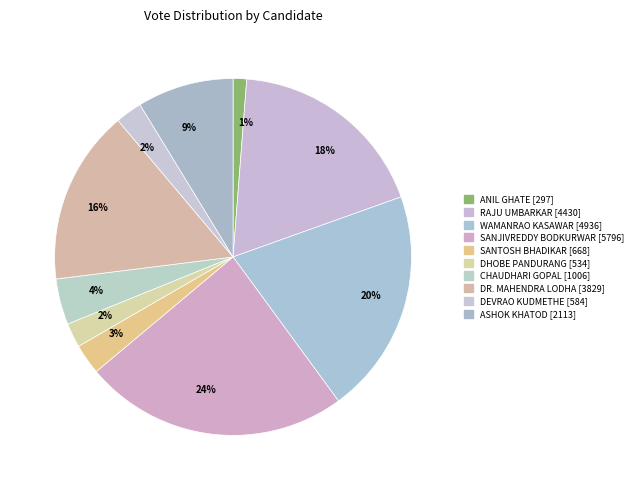

How many segments does this pie chart have?

10